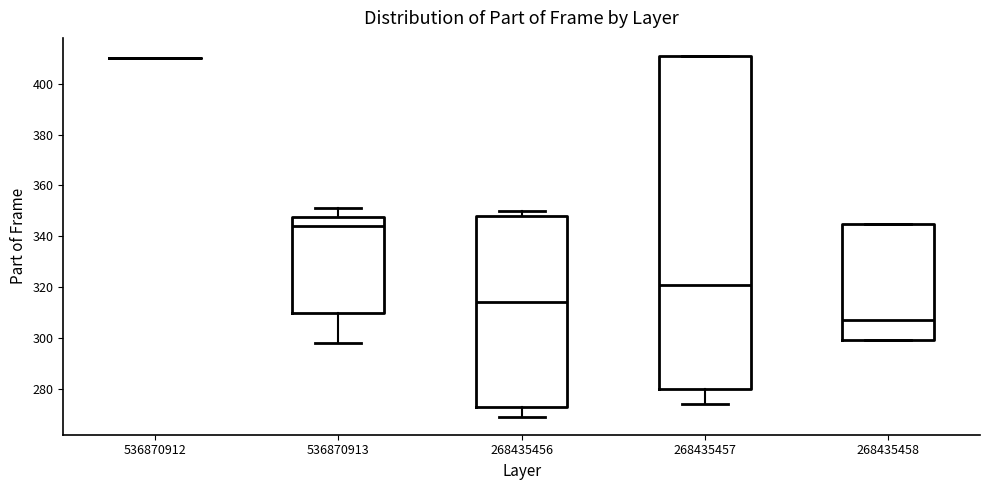

Comparing the boxes themselves (not the whiskers), which one is the tallest?

268435457